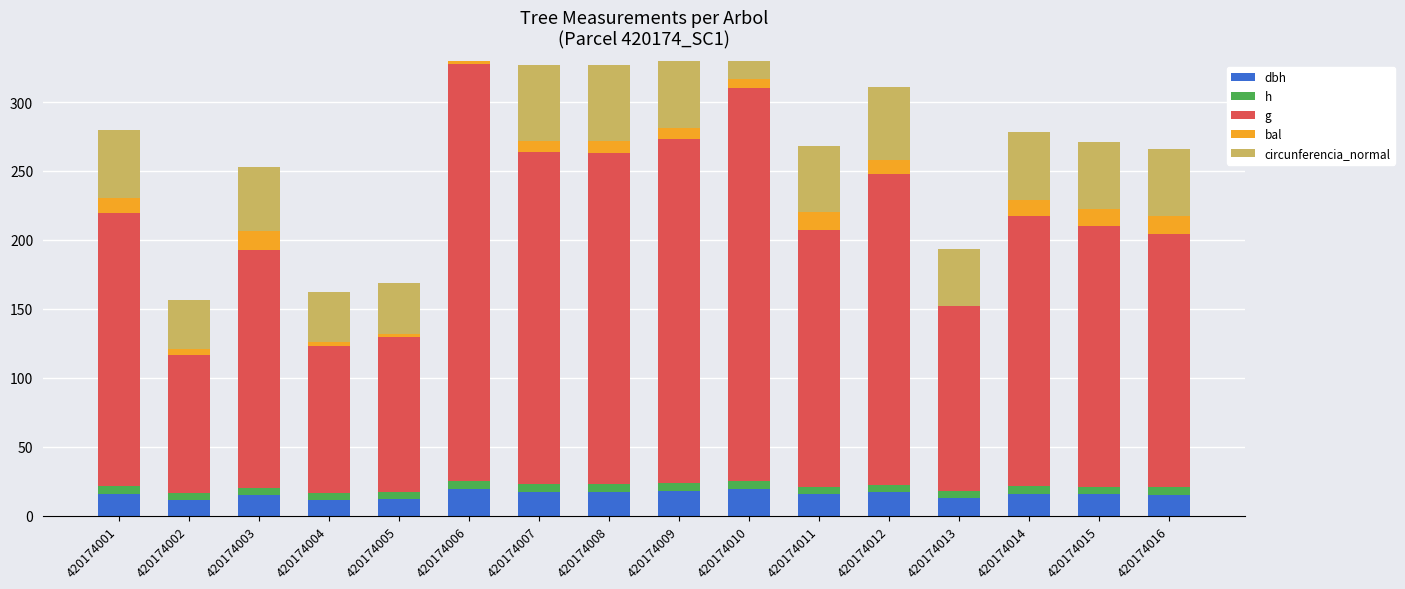

List the labels in order of g value, smallest first.

420174002, 420174004, 420174005, 420174013, 420174003, 420174016, 420174011, 420174015, 420174014, 420174001, 420174012, 420174008, 420174007, 420174009, 420174010, 420174006